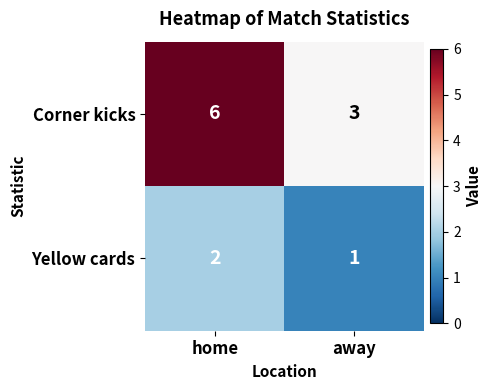

The Yellow cards series shows 0 at home. True or false?

False